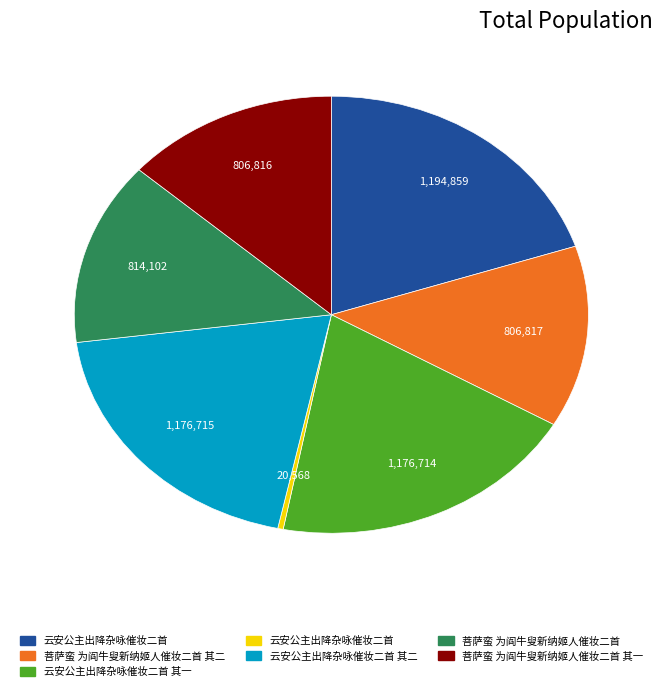

Is there any slice that represents more than half of the pie?

No